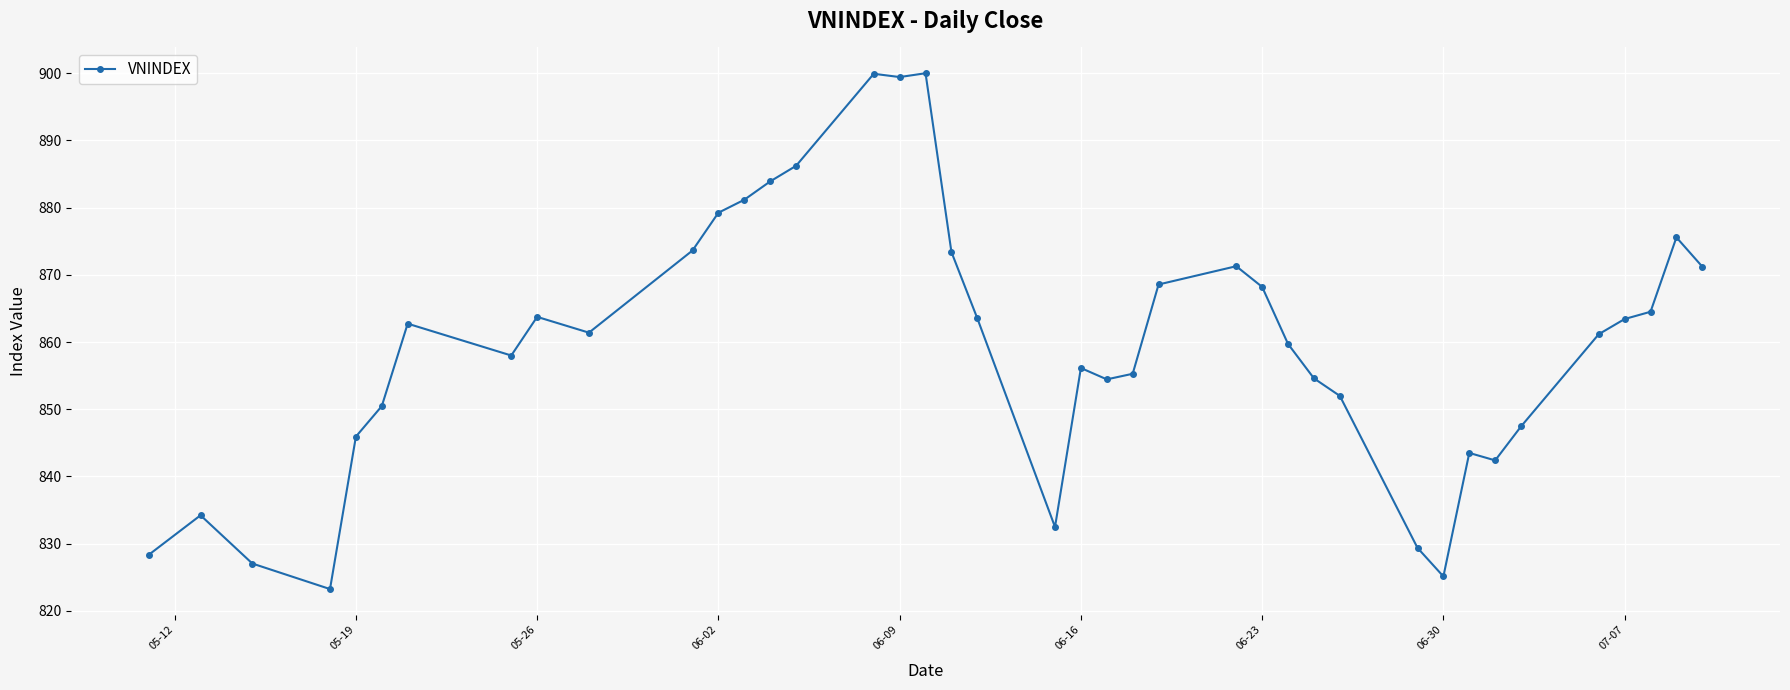

Count the number of data series in this chart.

1